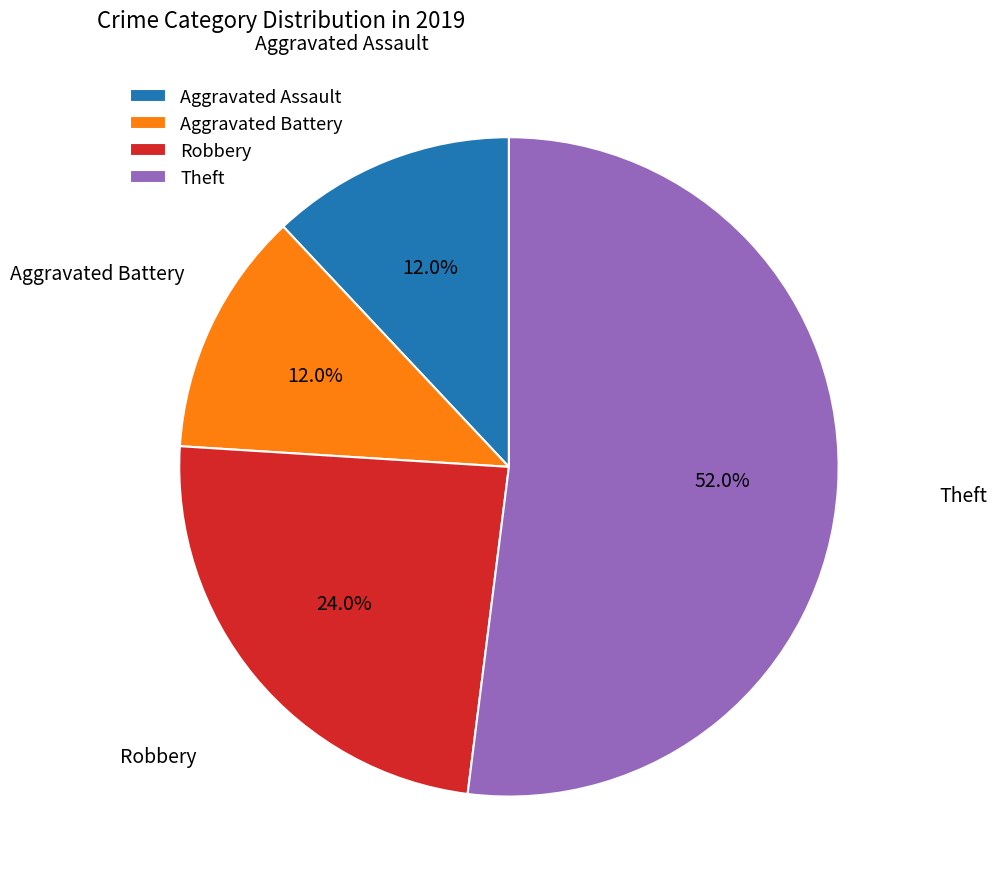

Count the number of slices in the pie.

4